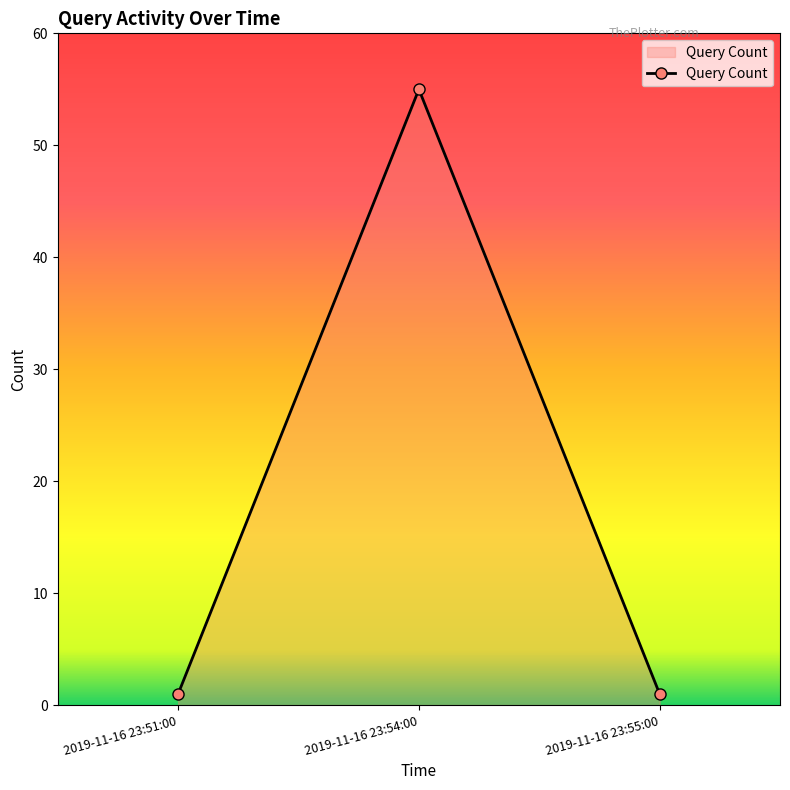

Does the chart have visible grid lines?

No